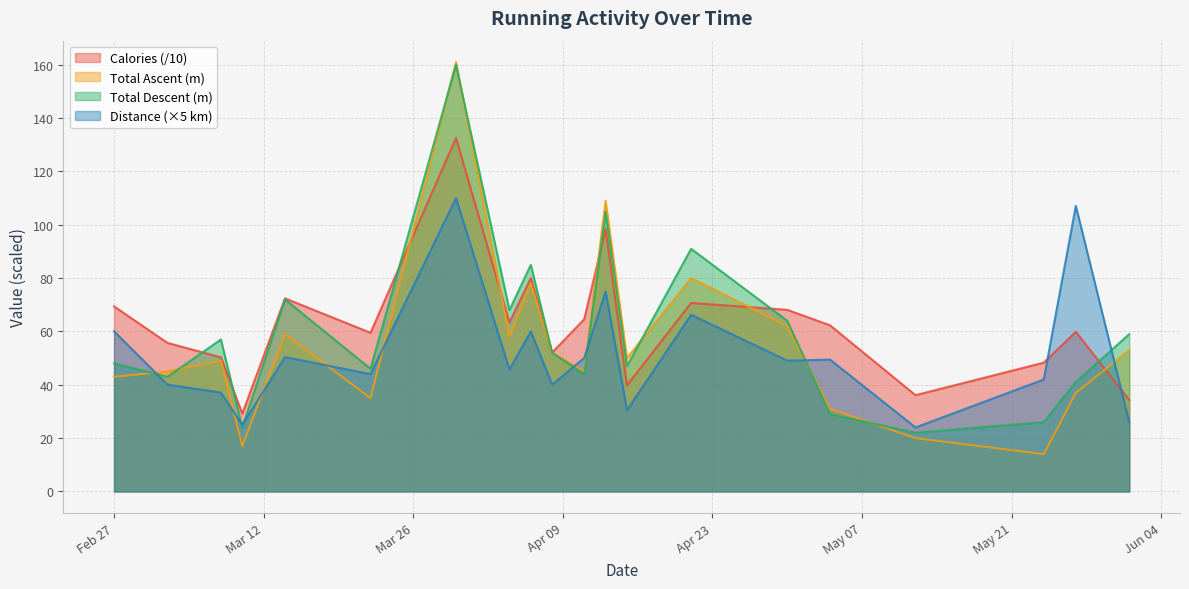

True or false: Total Ascent and Distance cross at least once.

True